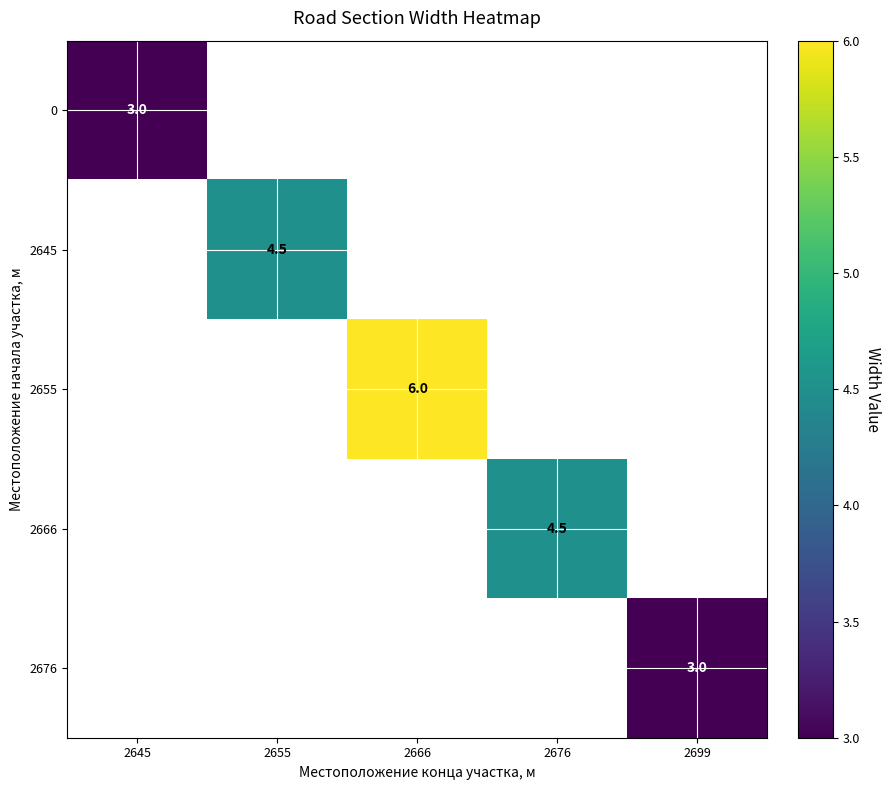

At how many categories does at least one series exceed 4?

3